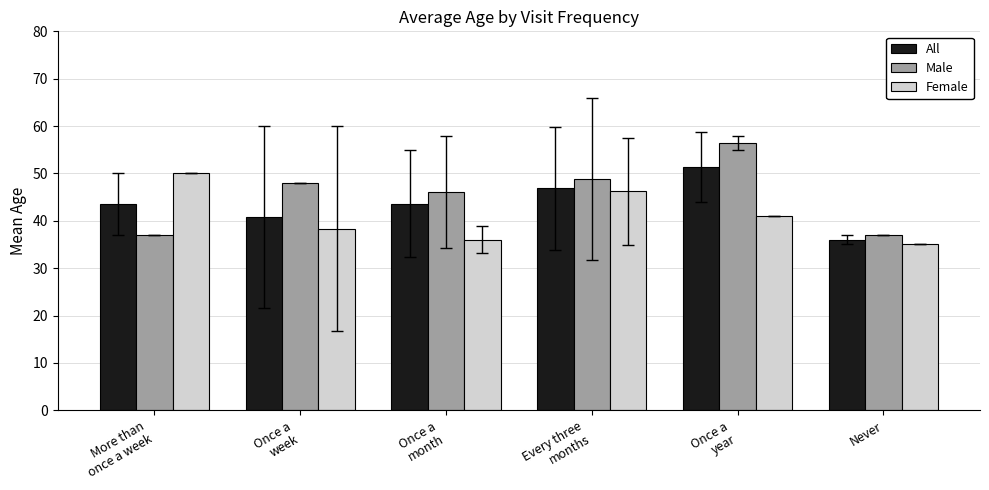

Read the Male value at Never.

37.0